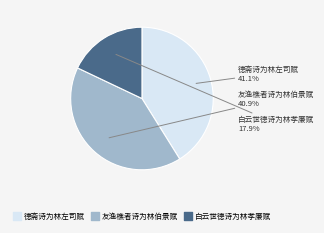

True or false: 白云世德诗为林孝廉赋 accounts for 18% of the total.

True